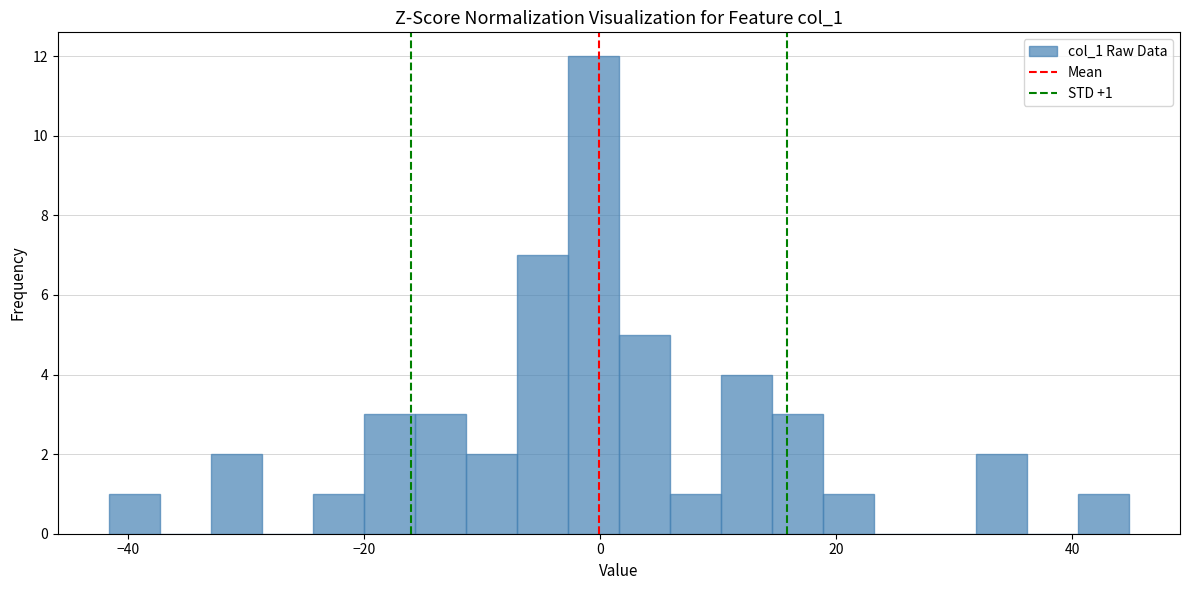

Around what value on the x-axis is the tallest bar? Give the approximate position of its centre, as read against the axis.

0